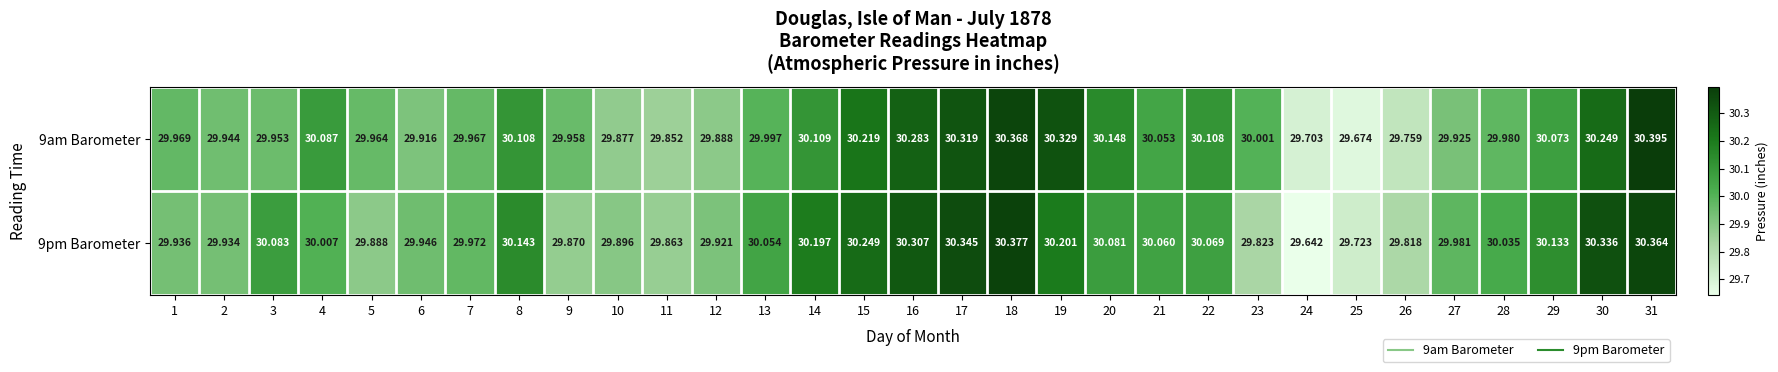

Reading right to left, extract all data points from this chart.

9am Barometer: 31=30.4	30=30.2	29=30.1	28=30.0	27=29.9	26=29.8	25=29.7	24=29.7	23=30.0	22=30.1	21=30.1	20=30.1	19=30.3	18=30.4	17=30.3	16=30.3	15=30.2	14=30.1	13=30.0	12=29.9	11=29.9	10=29.9	9=30.0	8=30.1	7=30.0	6=29.9	5=30.0	4=30.1	3=30.0	2=29.9	1=30.0
9pm Barometer: 31=30.4	30=30.3	29=30.1	28=30.0	27=30.0	26=29.8	25=29.7	24=29.6	23=29.8	22=30.1	21=30.1	20=30.1	19=30.2	18=30.4	17=30.3	16=30.3	15=30.2	14=30.2	13=30.1	12=29.9	11=29.9	10=29.9	9=29.9	8=30.1	7=30.0	6=29.9	5=29.9	4=30.0	3=30.1	2=29.9	1=29.9